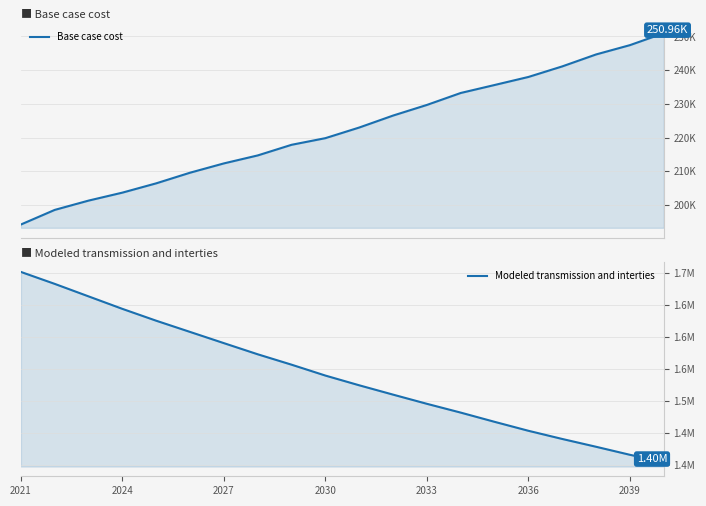

True or false: Modeled transmission and interties and Base case cost cross at least once.

False